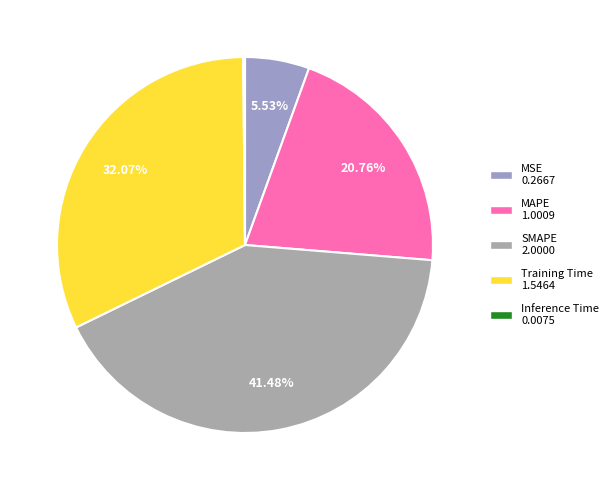

To the nearest percent, what is the combined percentage of MSE and SMAPE?

47%